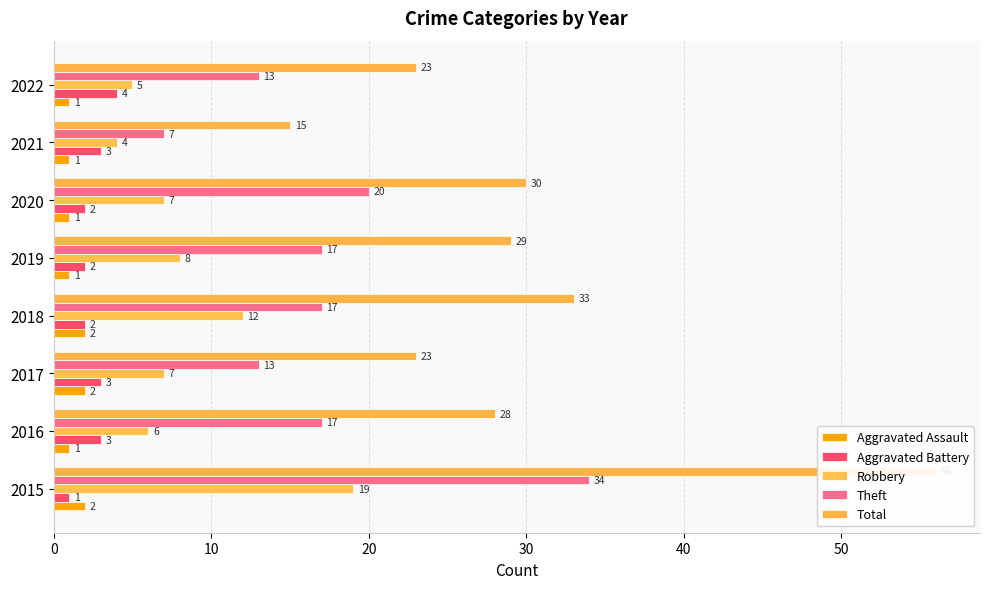

Which has a higher value, 2018 or 2016?

2018